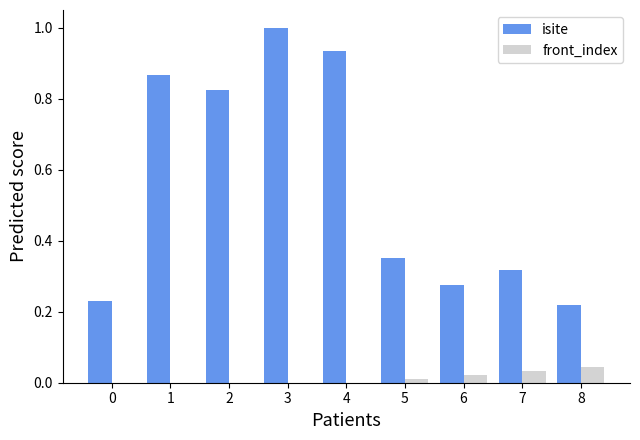

Which series has the widest spread of values?

isite